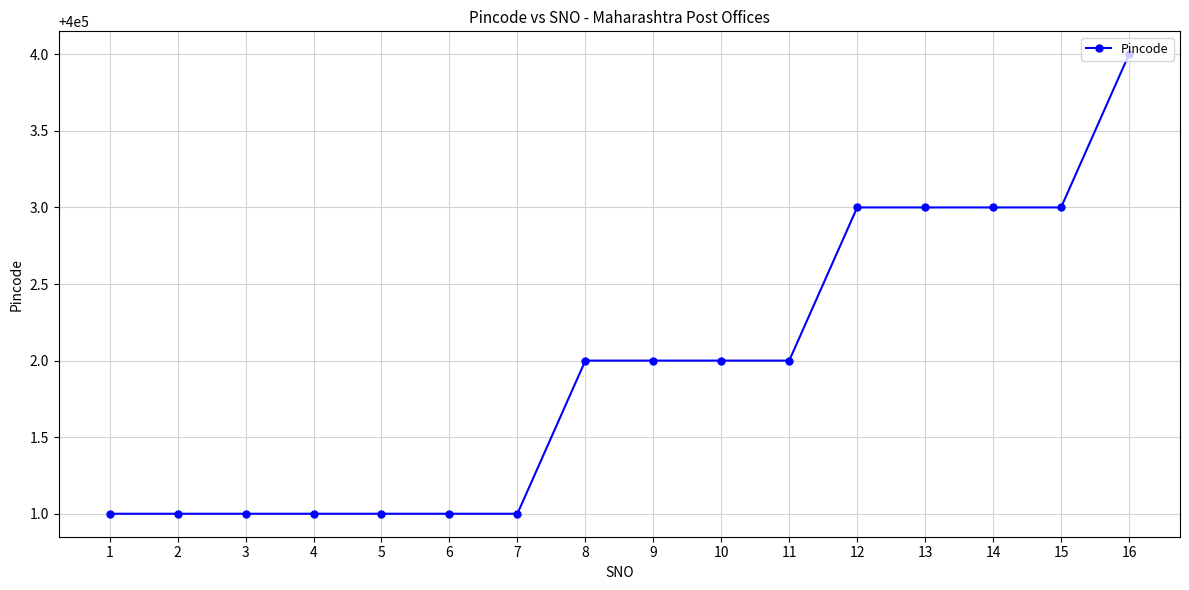

What is the minimum value shown in the chart?

400001